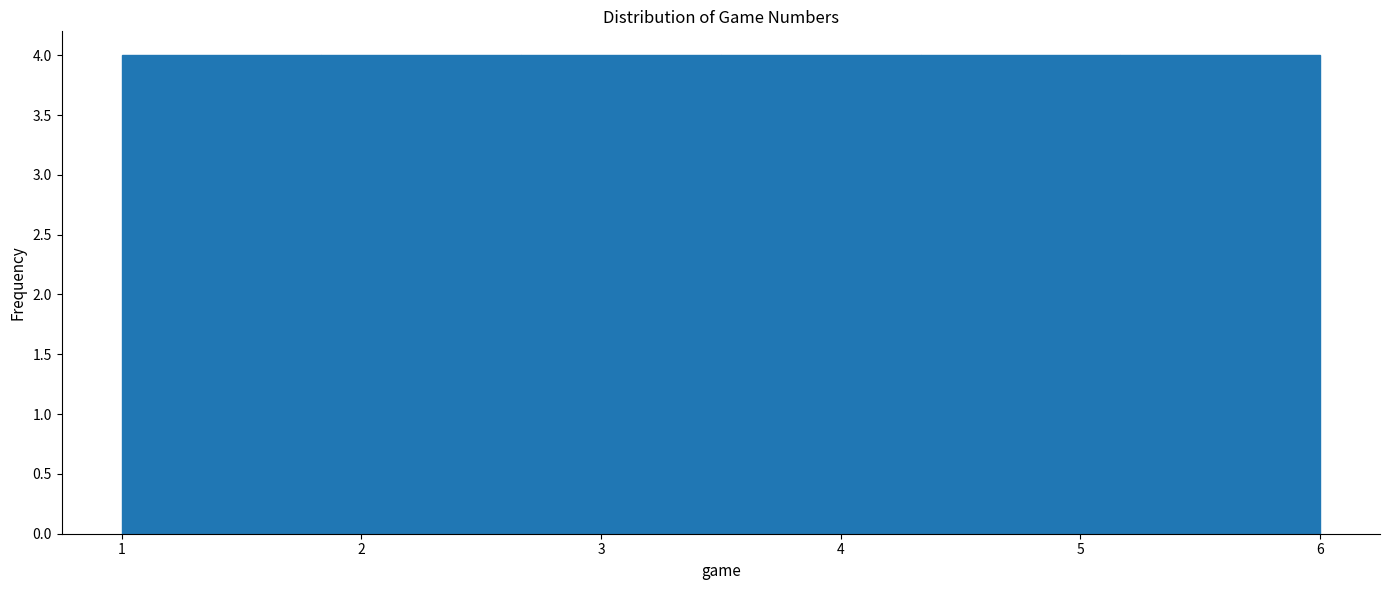

Reading left to right, transcribe this chart: for each bar, give the range it covers on the x-axis and its height. Neither the bar edges nor the heights are printed on the chart, so give them approximately, as read against the axes.

1.0 to 1.8: 4
1.8 to 2.7: 4
2.7 to 3.5: 4
3.5 to 4.3: 4
4.3 to 5.2: 4
5.2 to 6.0: 4